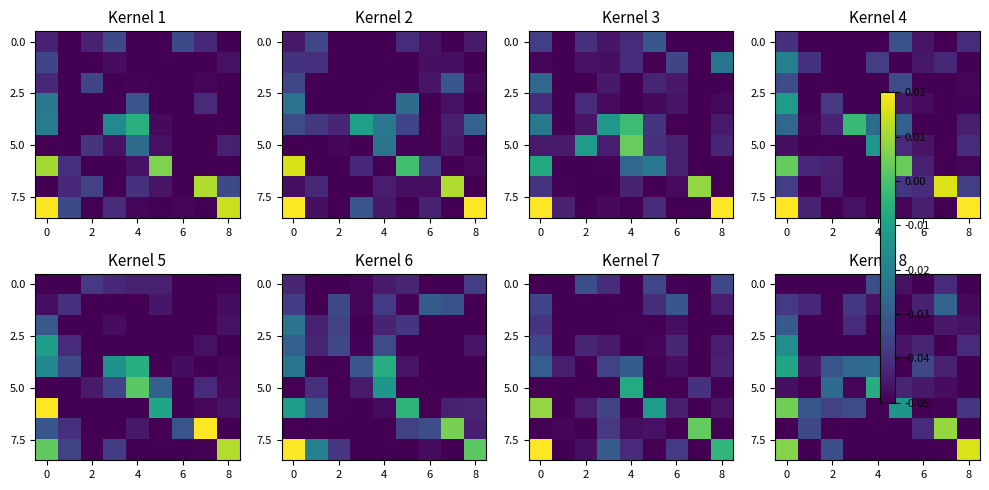

At how many categories does at least one series exceed 0?

3